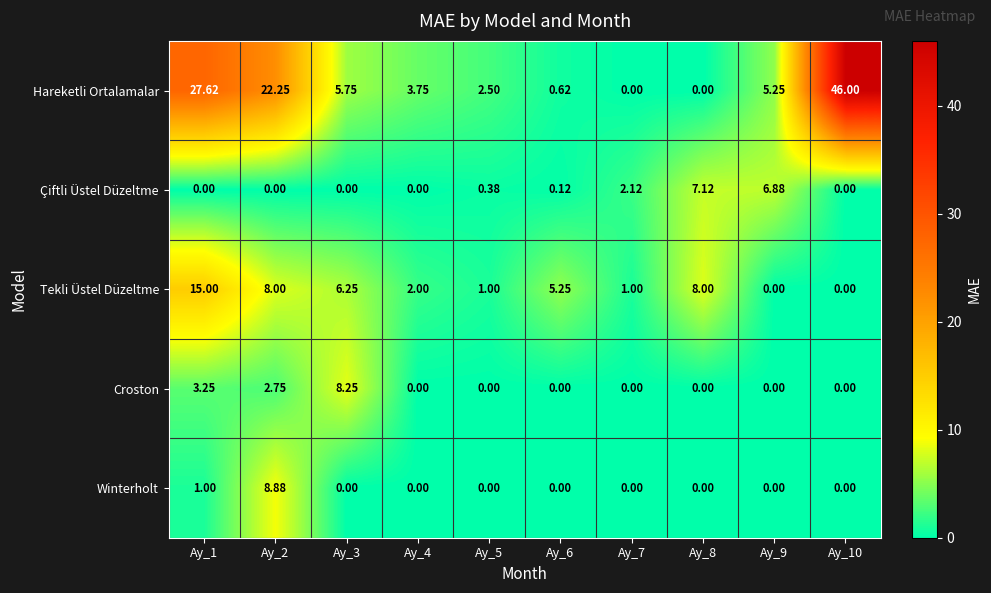

What is the greatest value displayed?

46.0